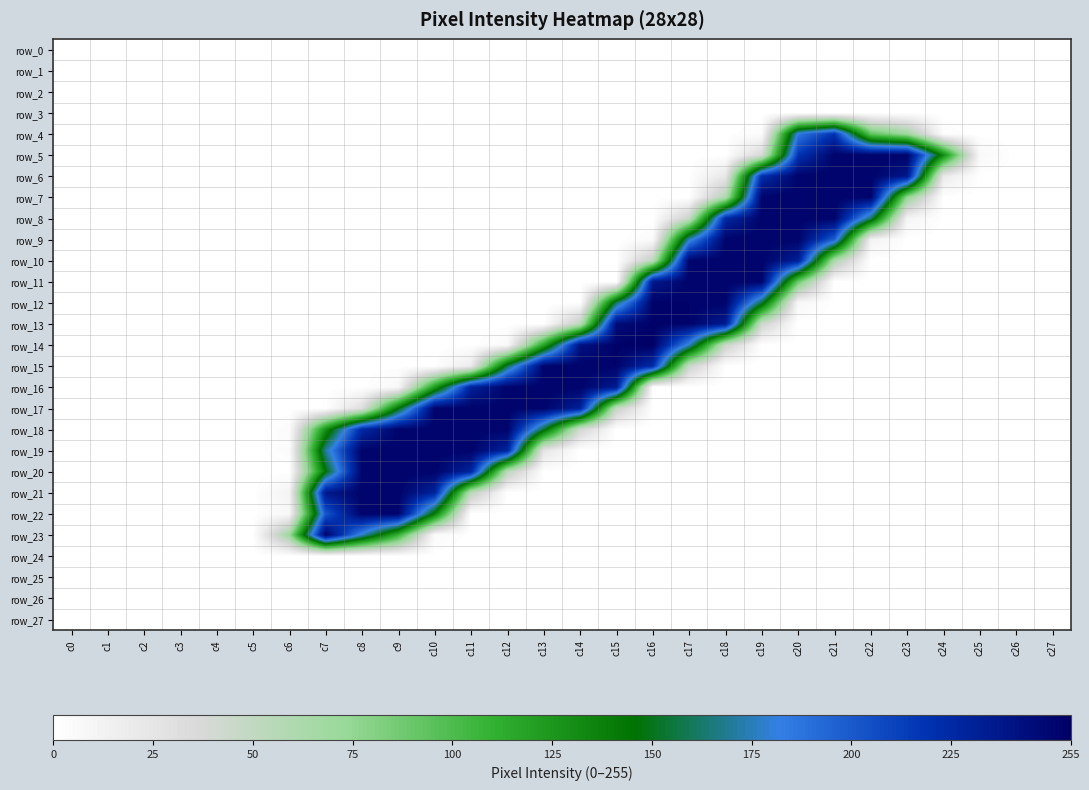

Reading left to right, what are all the values shown in this chart?

row_0: c0=0	c1=0	c2=0	c3=0	c4=0	c5=0	c6=0	c7=0	c8=0	c9=0	c10=0	c11=0	c12=0	c13=0	c14=0	c15=0	c16=0	c17=0	c18=0	c19=0	c20=0	c21=0	c22=0	c23=0	c24=0	c25=0	c26=0	c27=0
row_1: c0=0	c1=0	c2=0	c3=0	c4=0	c5=0	c6=0	c7=0	c8=0	c9=0	c10=0	c11=0	c12=0	c13=0	c14=0	c15=0	c16=0	c17=0	c18=0	c19=0	c20=0	c21=0	c22=0	c23=0	c24=0	c25=0	c26=0	c27=0
row_2: c0=0	c1=0	c2=0	c3=0	c4=0	c5=0	c6=0	c7=0	c8=0	c9=0	c10=0	c11=0	c12=0	c13=0	c14=0	c15=0	c16=0	c17=0	c18=0	c19=0	c20=0	c21=0	c22=0	c23=0	c24=0	c25=0	c26=0	c27=0
row_3: c0=0	c1=0	c2=0	c3=0	c4=0	c5=0	c6=0	c7=0	c8=0	c9=0	c10=0	c11=0	c12=0	c13=0	c14=0	c15=0	c16=0	c17=0	c18=0	c19=0	c20=0	c21=0	c22=0	c23=0	c24=0	c25=0	c26=0	c27=0
row_4: c0=0	c1=0	c2=0	c3=0	c4=0	c5=0	c6=0	c7=0	c8=0	c9=0	c10=0	c11=0	c12=0	c13=0	c14=0	c15=0	c16=0	c17=0	c18=0	c19=3	c20=185	c21=219	c22=93	c23=70	c24=2	c25=0	c26=0	c27=0
row_5: c0=0	c1=0	c2=0	c3=0	c4=0	c5=0	c6=0	c7=0	c8=0	c9=0	c10=0	c11=0	c12=0	c13=0	c14=0	c15=0	c16=0	c17=0	c18=0	c19=37	c20=218	c21=252	c22=252	c23=252	c24=132	c25=6	c26=0	c27=0
row_6: c0=0	c1=0	c2=0	c3=0	c4=0	c5=0	c6=0	c7=0	c8=0	c9=0	c10=0	c11=0	c12=0	c13=0	c14=0	c15=0	c16=0	c17=0	c18=23	c19=221	c20=252	c21=252	c22=252	c23=238	c24=20	c25=0	c26=0	c27=0
row_7: c0=0	c1=0	c2=0	c3=0	c4=0	c5=0	c6=0	c7=0	c8=0	c9=0	c10=0	c11=0	c12=0	c13=0	c14=0	c15=0	c16=0	c17=0	c18=60	c19=252	c20=252	c21=252	c22=252	c23=75	c24=0	c25=0	c26=0	c27=0
row_8: c0=0	c1=0	c2=0	c3=0	c4=0	c5=0	c6=0	c7=0	c8=0	c9=0	c10=0	c11=0	c12=0	c13=0	c14=0	c15=0	c16=0	c17=47	c18=225	c19=252	c20=252	c21=252	c22=162	c23=10	c24=0	c25=0	c26=0	c27=0
row_9: c0=0	c1=0	c2=0	c3=0	c4=0	c5=0	c6=0	c7=0	c8=0	c9=0	c10=0	c11=0	c12=0	c13=0	c14=0	c15=0	c16=4	c17=175	c18=252	c19=252	c20=252	c21=197	c22=12	c23=0	c24=0	c25=0	c26=0	c27=0
row_10: c0=0	c1=0	c2=0	c3=0	c4=0	c5=0	c6=0	c7=0	c8=0	c9=0	c10=0	c11=0	c12=0	c13=0	c14=0	c15=0	c16=53	c17=252	c18=252	c19=252	c20=232	c21=62	c22=0	c23=0	c24=0	c25=0	c26=0	c27=0
row_11: c0=0	c1=0	c2=0	c3=0	c4=0	c5=0	c6=0	c7=0	c8=0	c9=0	c10=0	c11=0	c12=0	c13=0	c14=0	c15=0	c16=237	c17=252	c18=252	c19=252	c20=89	c21=0	c22=0	c23=0	c24=0	c25=0	c26=0	c27=0
row_12: c0=0	c1=0	c2=0	c3=0	c4=0	c5=0	c6=0	c7=0	c8=0	c9=0	c10=0	c11=0	c12=0	c13=0	c14=0	c15=161	c16=253	c17=252	c18=252	c19=156	c20=7	c21=0	c22=0	c23=0	c24=0	c25=0	c26=0	c27=0
row_13: c0=0	c1=0	c2=0	c3=0	c4=0	c5=0	c6=0	c7=0	c8=0	c9=0	c10=0	c11=0	c12=0	c13=0	c14=53	c15=246	c16=253	c17=252	c18=235	c19=44	c20=0	c21=0	c22=0	c23=0	c24=0	c25=0	c26=0	c27=0
row_14: c0=0	c1=0	c2=0	c3=0	c4=0	c5=0	c6=0	c7=0	c8=0	c9=0	c10=0	c11=0	c12=5	c13=117	c14=242	c15=253	c16=255	c17=177	c18=46	c19=0	c20=0	c21=0	c22=0	c23=0	c24=0	c25=0	c26=0	c27=0
row_15: c0=0	c1=0	c2=0	c3=0	c4=0	c5=0	c6=0	c7=0	c8=0	c9=0	c10=0	c11=19	c12=158	c13=252	c14=252	c15=252	c16=223	c17=46	c18=0	c19=0	c20=0	c21=0	c22=0	c23=0	c24=0	c25=0	c26=0	c27=0
row_16: c0=0	c1=0	c2=0	c3=0	c4=0	c5=0	c6=0	c7=0	c8=0	c9=7	c10=123	c11=230	c12=252	c13=252	c14=252	c15=235	c16=0	c17=0	c18=0	c19=0	c20=0	c21=0	c22=0	c23=0	c24=0	c25=0	c26=0	c27=0
row_17: c0=0	c1=0	c2=0	c3=0	c4=0	c5=0	c6=0	c7=0	c8=31	c9=145	c10=252	c11=252	c12=252	c13=252	c14=231	c15=49	c16=0	c17=0	c18=0	c19=0	c20=0	c21=0	c22=0	c23=0	c24=0	c25=0	c26=0	c27=0
row_18: c0=0	c1=0	c2=0	c3=0	c4=0	c5=0	c6=3	c7=129	c8=225	c9=252	c10=252	c11=252	c12=252	c13=154	c14=41	c15=0	c16=0	c17=0	c18=0	c19=0	c20=0	c21=0	c22=0	c23=0	c24=0	c25=0	c26=0	c27=0
row_19: c0=0	c1=0	c2=0	c3=0	c4=0	c5=0	c6=3	c7=170	c8=252	c9=252	c10=252	c11=252	c12=228	c13=25	c14=0	c15=0	c16=0	c17=0	c18=0	c19=0	c20=0	c21=0	c22=0	c23=0	c24=0	c25=0	c26=0	c27=0
row_20: c0=0	c1=0	c2=0	c3=0	c4=0	c5=0	c6=0	c7=145	c8=252	c9=252	c10=252	c11=228	c12=54	c13=0	c14=0	c15=0	c16=0	c17=0	c18=0	c19=0	c20=0	c21=0	c22=0	c23=0	c24=0	c25=0	c26=0	c27=0
row_21: c0=0	c1=0	c2=0	c3=0	c4=0	c5=0	c6=11	c7=237	c8=252	c9=252	c10=229	c11=54	c12=0	c13=0	c14=0	c15=0	c16=0	c17=0	c18=0	c19=0	c20=0	c21=0	c22=0	c23=0	c24=0	c25=0	c26=0	c27=0
row_22: c0=0	c1=0	c2=0	c3=0	c4=0	c5=0	c6=7	c7=201	c8=252	c9=252	c10=140	c11=0	c12=0	c13=0	c14=0	c15=0	c16=0	c17=0	c18=0	c19=0	c20=0	c21=0	c22=0	c23=0	c24=0	c25=0	c26=0	c27=0
row_23: c0=0	c1=0	c2=0	c3=0	c4=0	c5=0	c6=70	c7=252	c8=177	c9=109	c10=4	c11=0	c12=0	c13=0	c14=0	c15=0	c16=0	c17=0	c18=0	c19=0	c20=0	c21=0	c22=0	c23=0	c24=0	c25=0	c26=0	c27=0
row_24: c0=0	c1=0	c2=0	c3=0	c4=0	c5=0	c6=0	c7=0	c8=0	c9=0	c10=0	c11=0	c12=0	c13=0	c14=0	c15=0	c16=0	c17=0	c18=0	c19=0	c20=0	c21=0	c22=0	c23=0	c24=0	c25=0	c26=0	c27=0
row_25: c0=0	c1=0	c2=0	c3=0	c4=0	c5=0	c6=0	c7=0	c8=0	c9=0	c10=0	c11=0	c12=0	c13=0	c14=0	c15=0	c16=0	c17=0	c18=0	c19=0	c20=0	c21=0	c22=0	c23=0	c24=0	c25=0	c26=0	c27=0
row_26: c0=0	c1=0	c2=0	c3=0	c4=0	c5=0	c6=0	c7=0	c8=0	c9=0	c10=0	c11=0	c12=0	c13=0	c14=0	c15=0	c16=0	c17=0	c18=0	c19=0	c20=0	c21=0	c22=0	c23=0	c24=0	c25=0	c26=0	c27=0
row_27: c0=0	c1=0	c2=0	c3=0	c4=0	c5=0	c6=0	c7=0	c8=0	c9=0	c10=0	c11=0	c12=0	c13=0	c14=0	c15=0	c16=0	c17=0	c18=0	c19=0	c20=0	c21=0	c22=0	c23=0	c24=0	c25=0	c26=0	c27=0